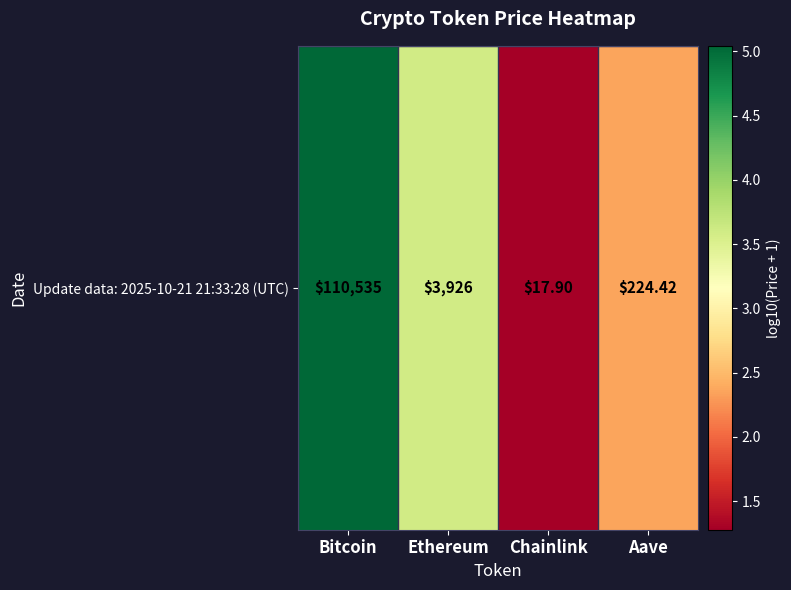

Is it true that the value at Chainlink is 1.3?

True